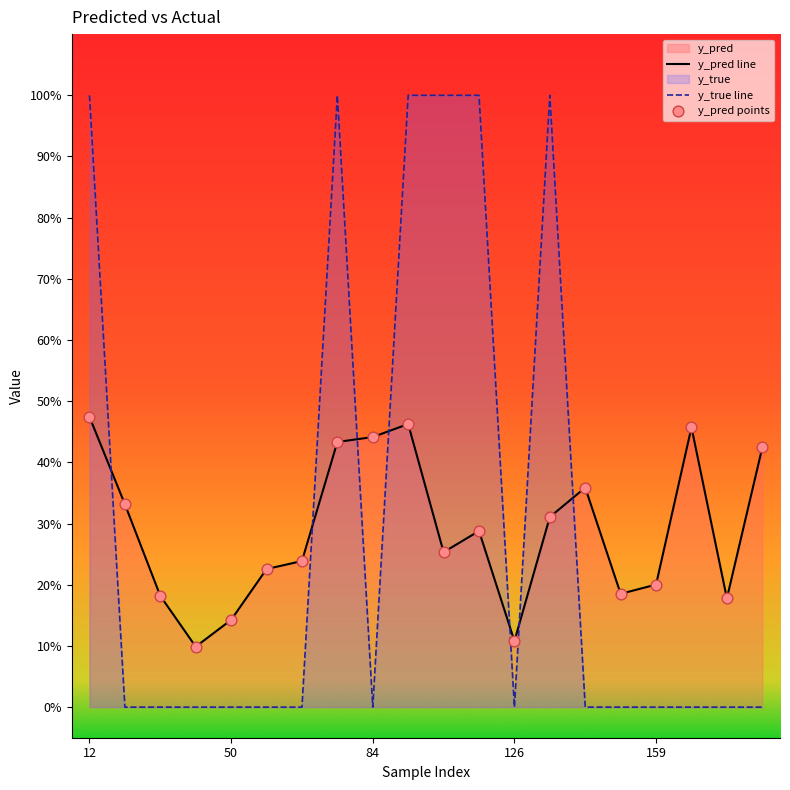

At how many categories does at least one series exceed 0?

20